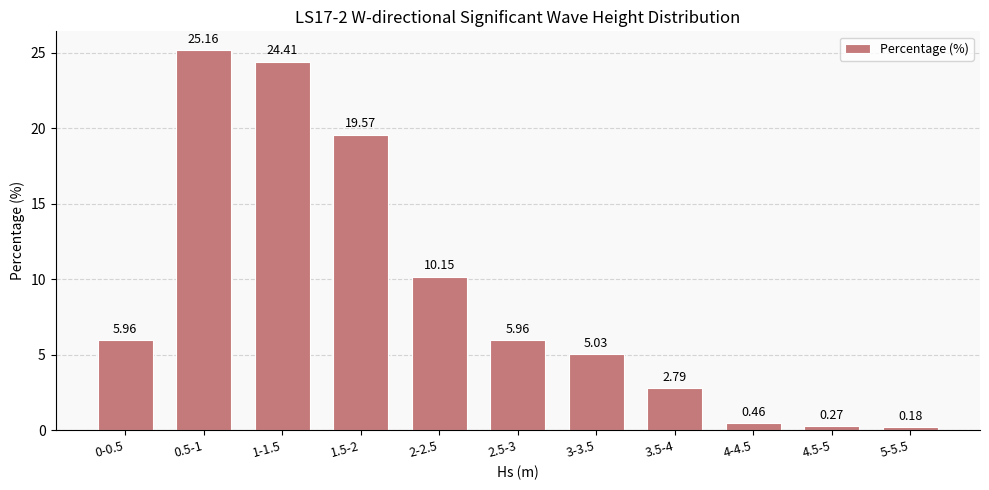

What is the change in value from 3-3.5 to 3.5-4?

-2.2